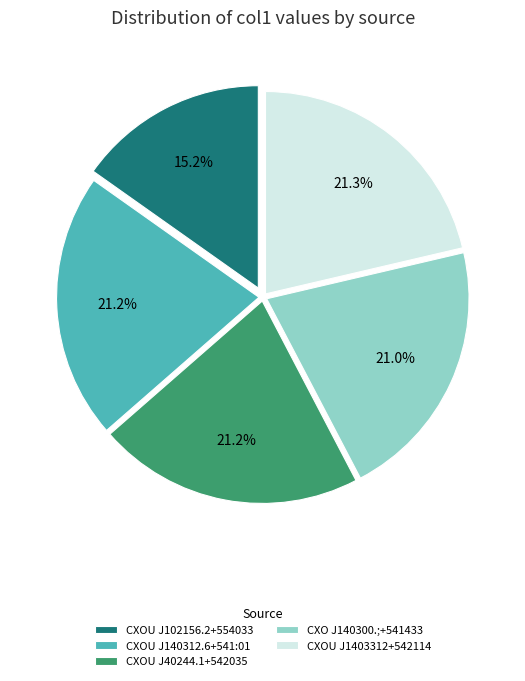

Does CXOU J102156.2+554033 account for over 50% of the chart?

No